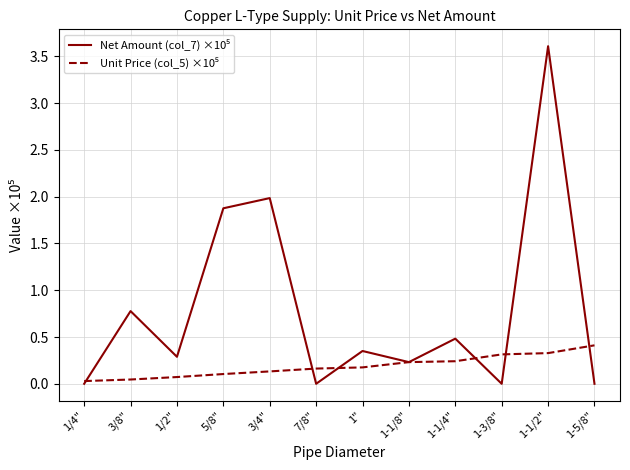

At which category does the chart reach its peak across all series?

1-1/2"